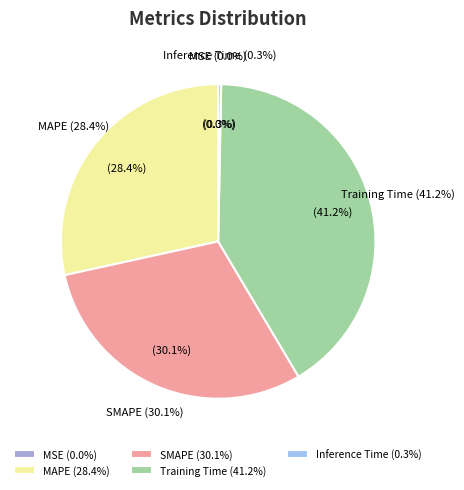

Rank the categories by value from lowest to highest.

MSE, Inference Time, MAPE, SMAPE, Training Time